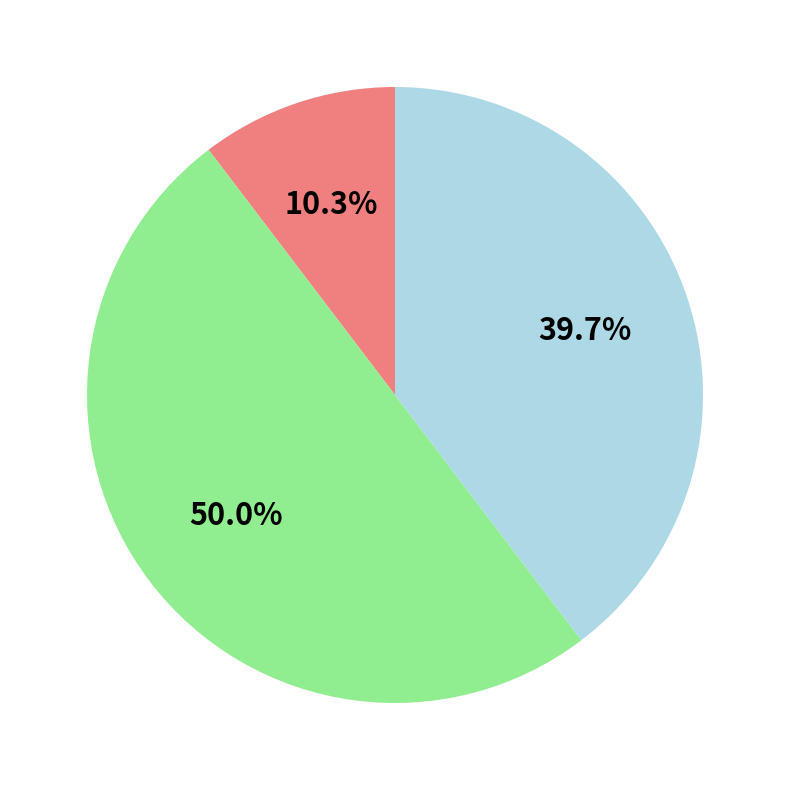

How many slices are in this pie chart?

3